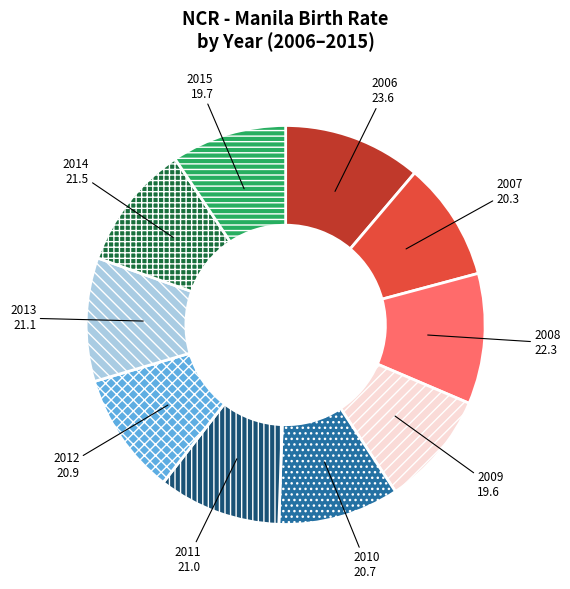

How many segments does this pie chart have?

10